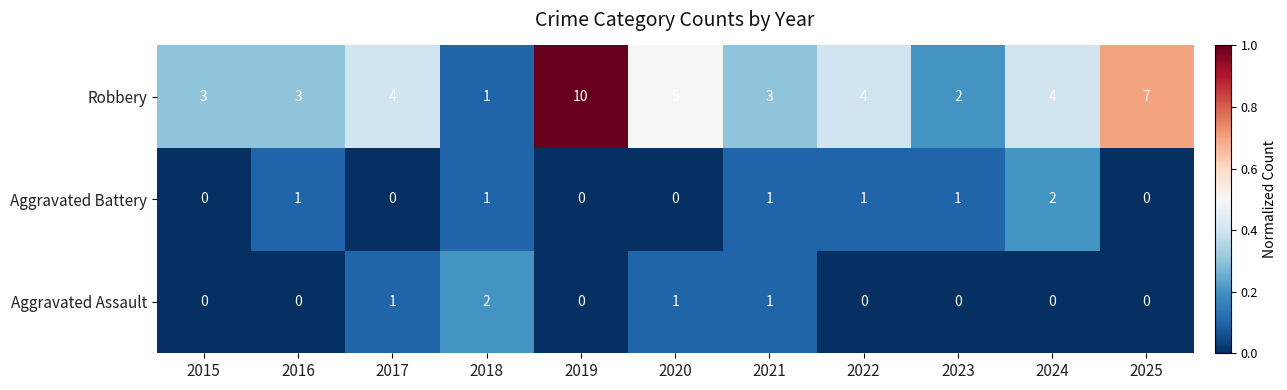

Which series has the largest total across all categories?

Robbery